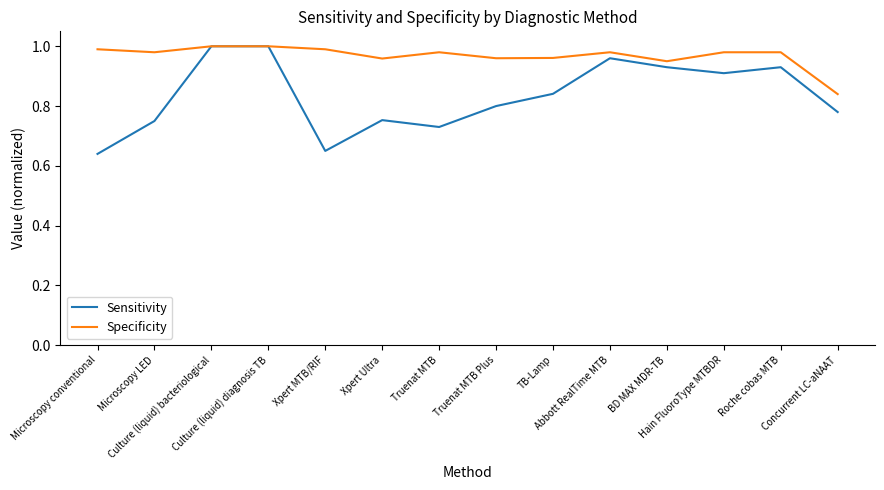

Which series has the largest total across all categories?

Specificity